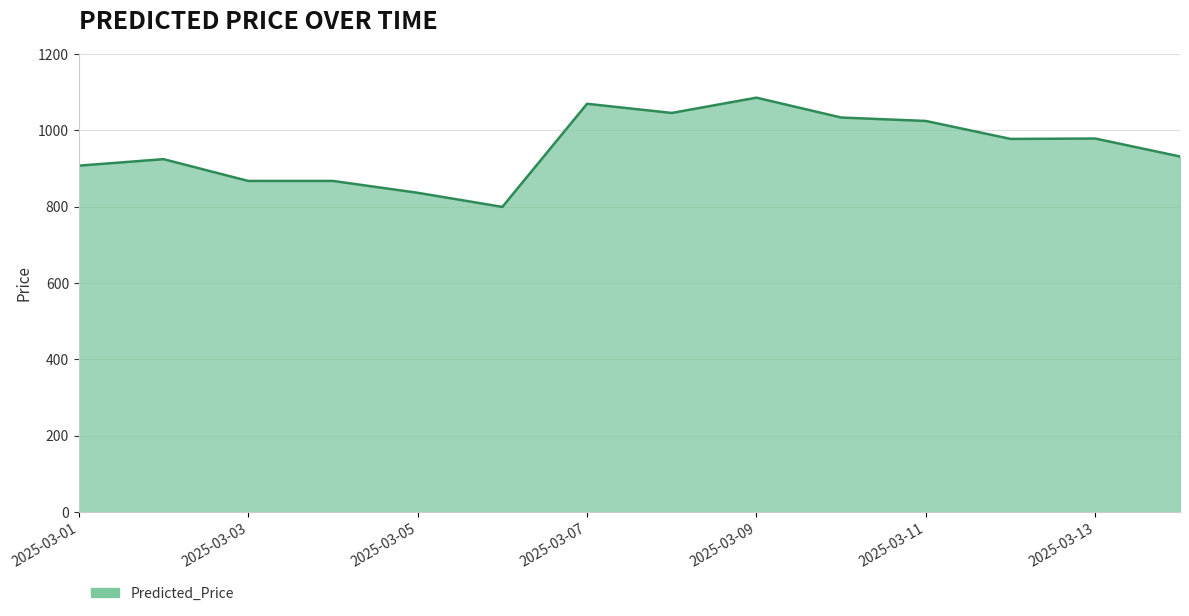

What is the greatest value displayed?

1085